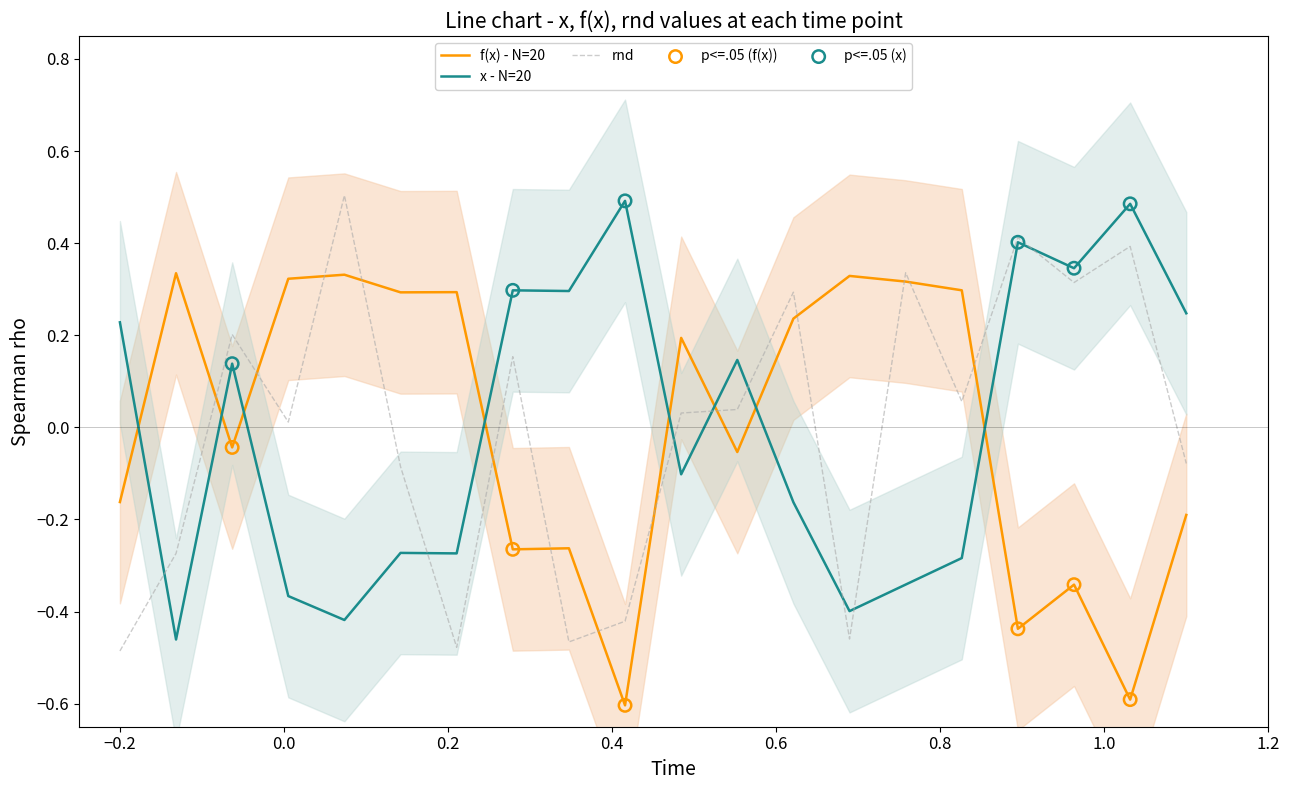

What is the lowest value of the f(x) - N=20 series?

-0.6